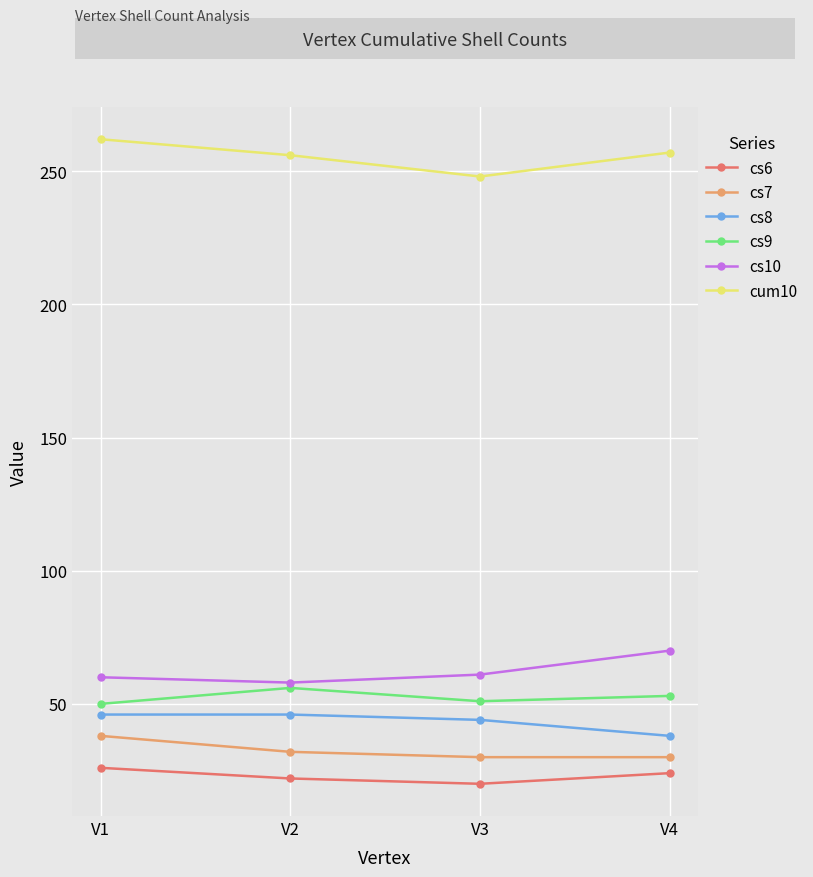

At V1, list the series in order from smallest to largest.

cs6, cs7, cs8, cs9, cs10, cum10